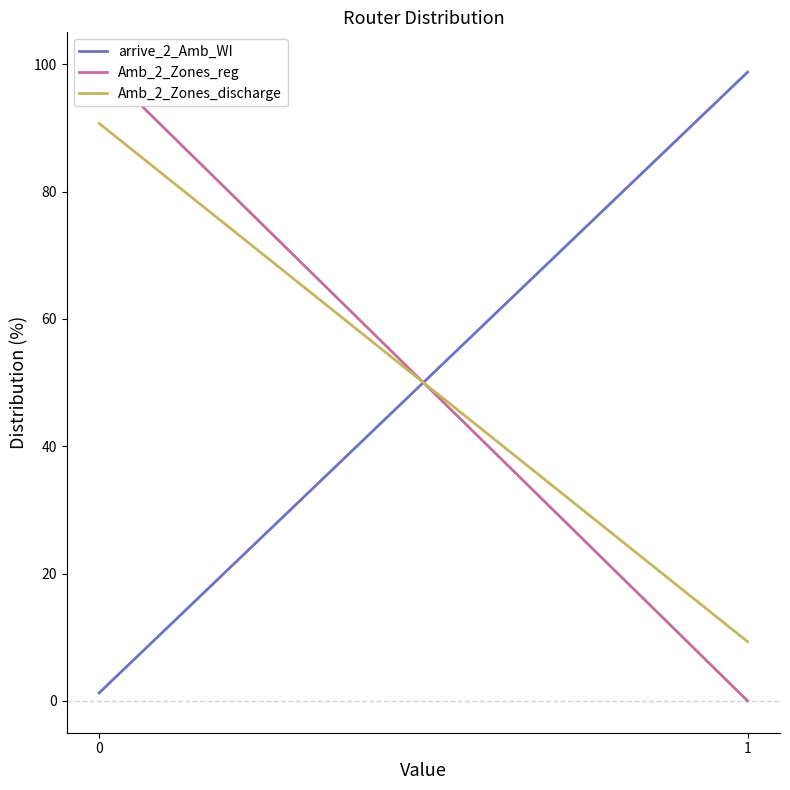

True or false: arrive_2_Amb_WI has a value of 0.7 at 0.

False